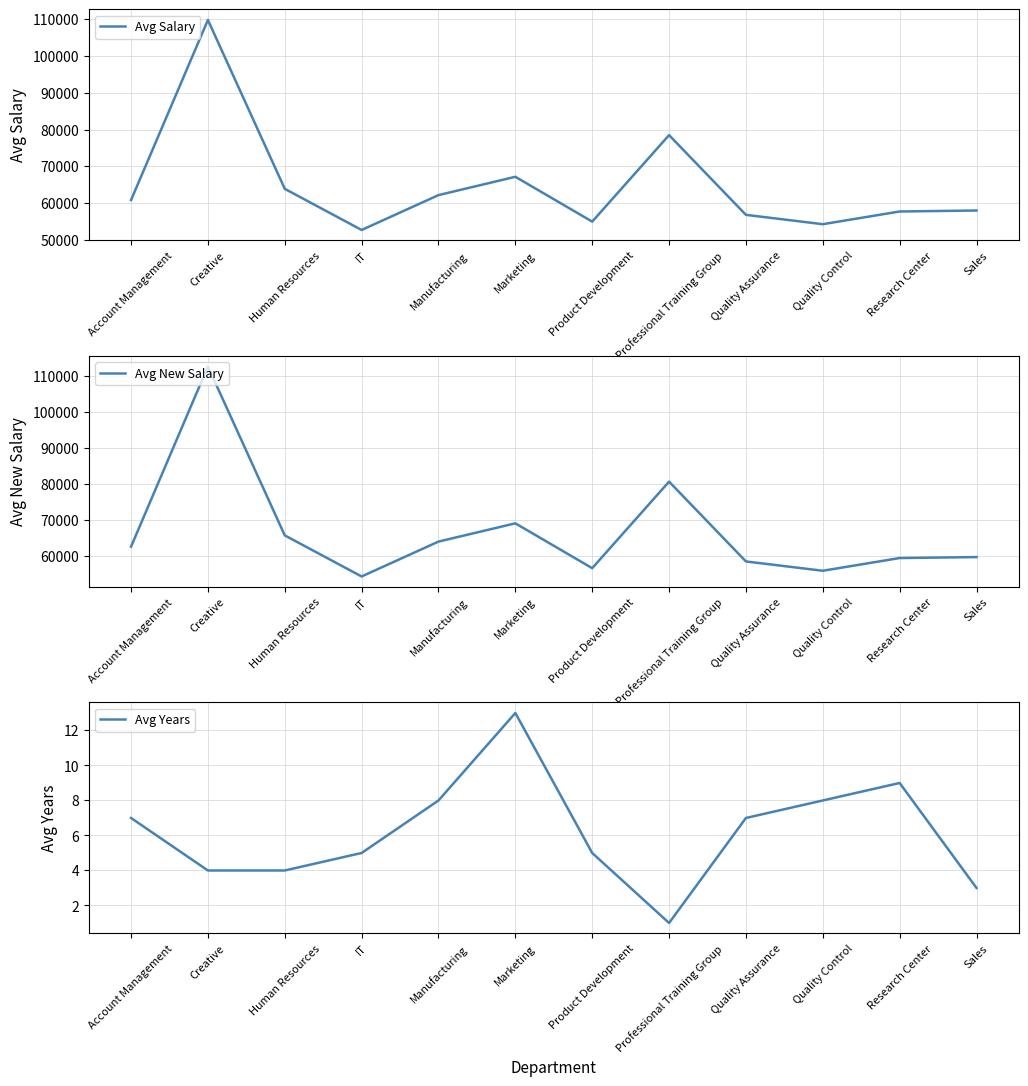

What position from the left is Manufacturing?

5